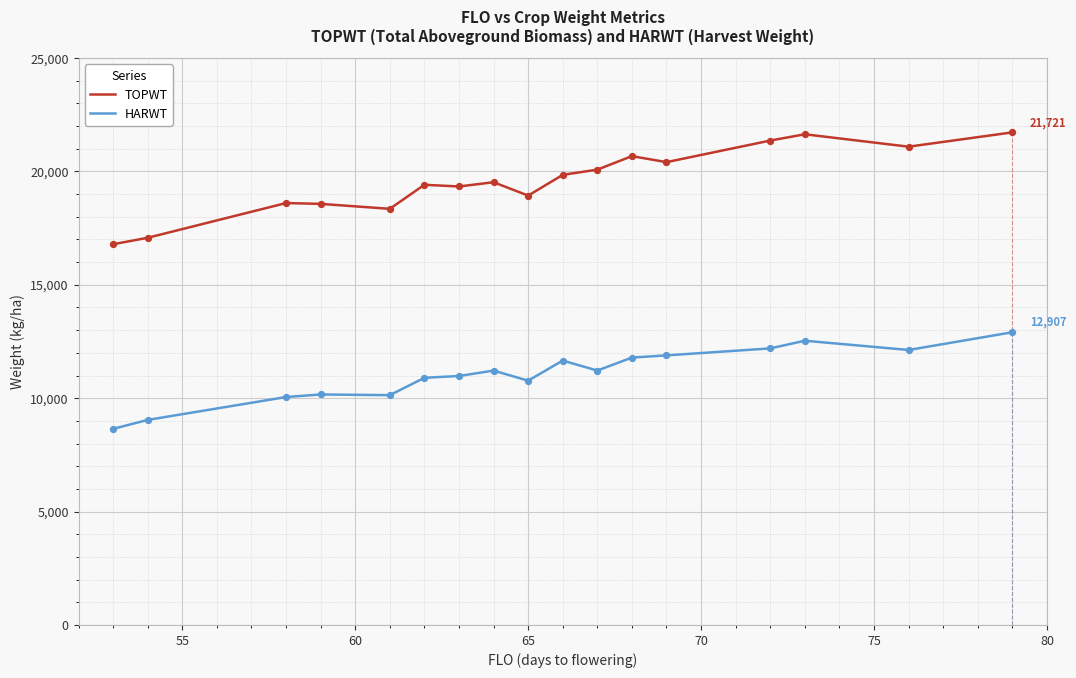

True or false: HARWT and TOPWT intersect in this chart.

False